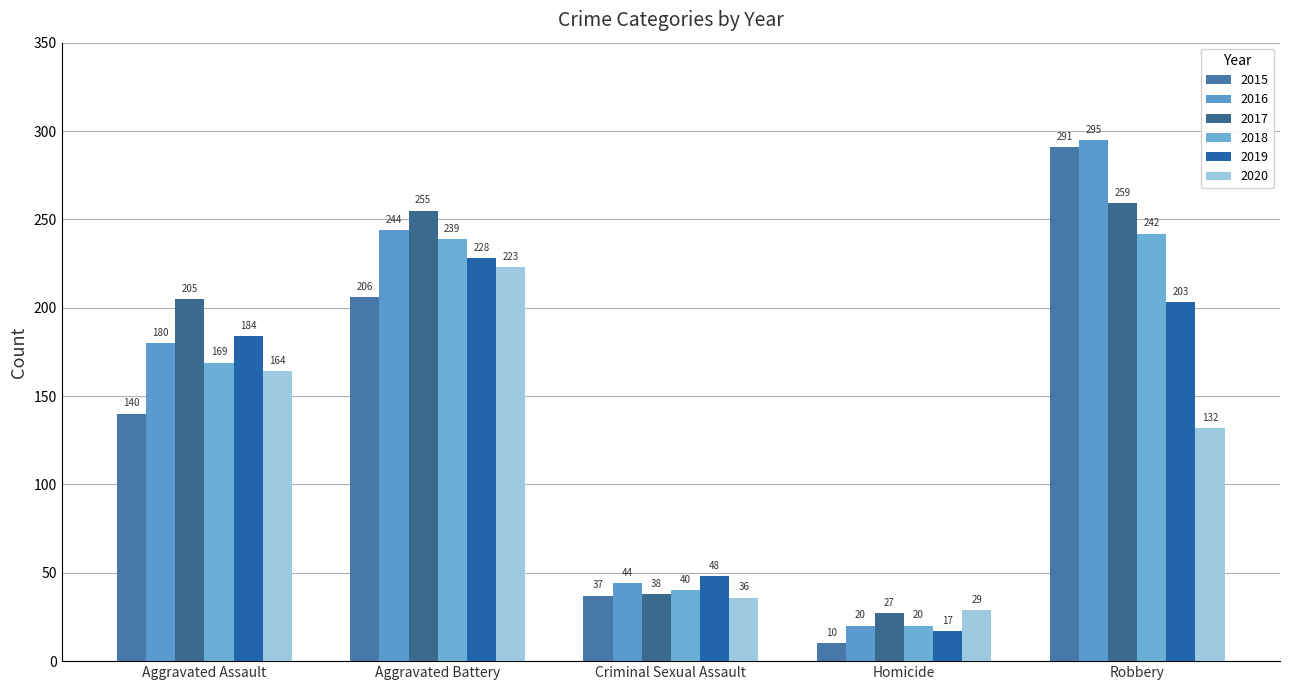

Which category has the lowest value across all series?

Homicide